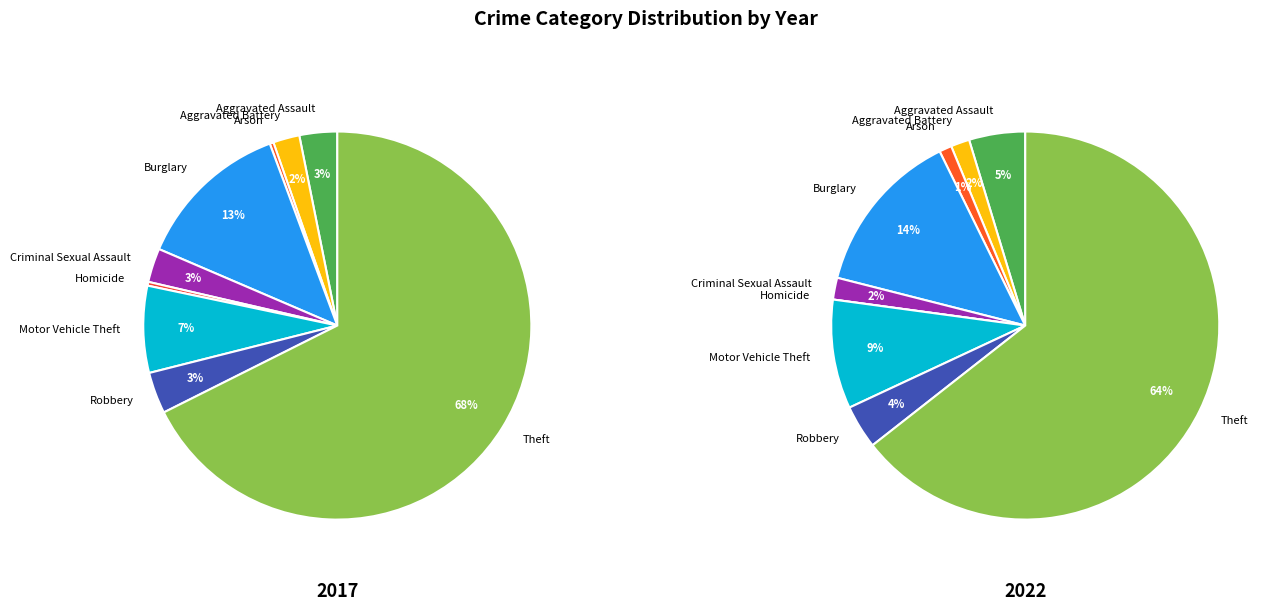

The Criminal Sexual Assault slice represents 3% of the pie. True or false?

True